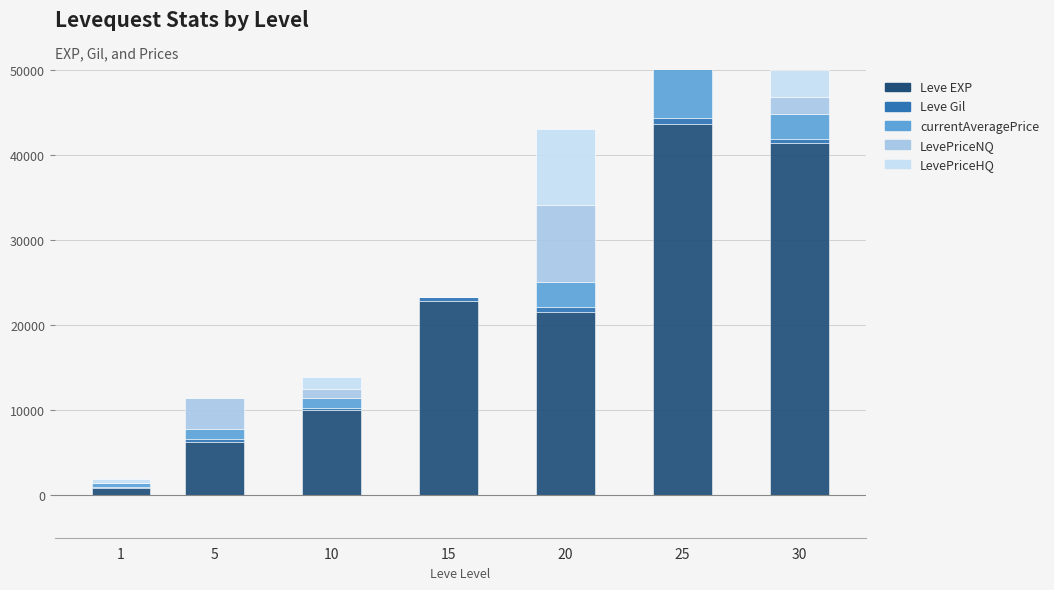

Reading right to left, what are all the values shown in this chart?

Leve EXP: 30=41410	25=43600	20=21600	15=22790	10=9990	5=6280	1=800
Leve Gil: 30=440	25=715	20=485	15=468	10=230	5=293	1=113
currentAveragePrice: 30=2944	25=26250	20=3000	15=0	10=1237	5=1212	1=500
LevePriceNQ: 30=2073	25=26250	20=9000	15=0	10=1000	5=3636	1=0
LevePriceHQ: 30=3137	25=26250	20=9000	15=0	10=1474	5=0	1=500